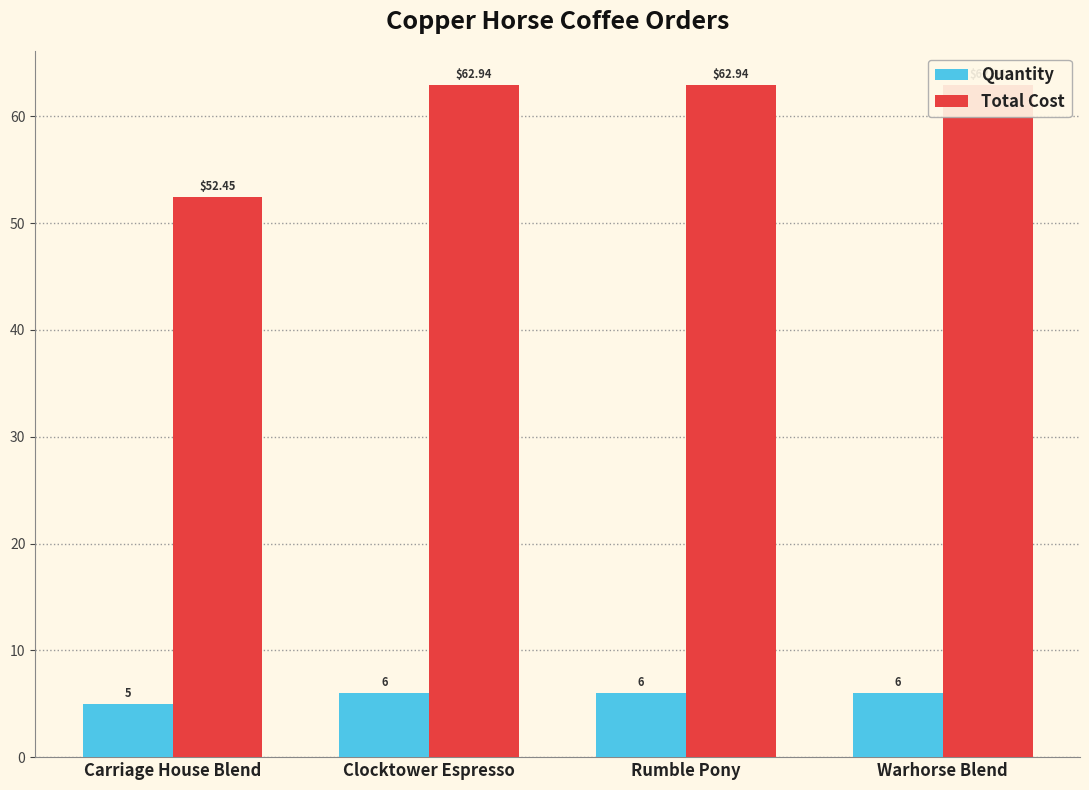

Which category has the lowest value in the Total Cost series?

Carriage House Blend